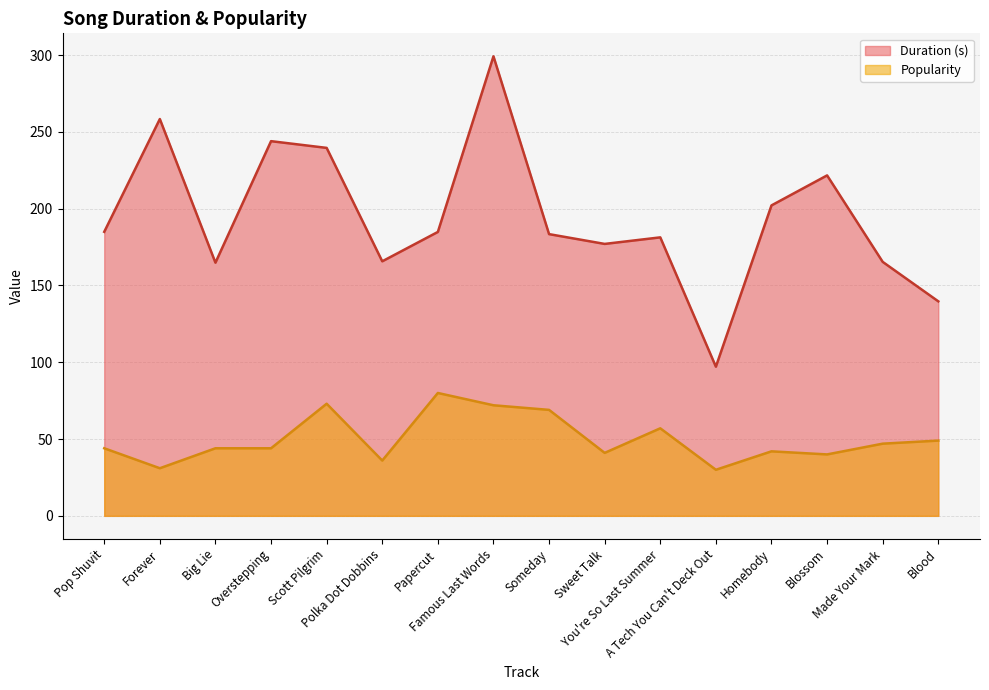

List the labels in order of Popularity value, largest first.

Papercut, Scott Pilgrim, Famous Last Words, Someday, You're So Last Summer, Blood, Made Your Mark, Pop Shuvit, Big Lie, Overstepping, Homebody, Sweet Talk, Blossom, Polka Dot Dobbins, Forever, A Tech You Can't Deck Out